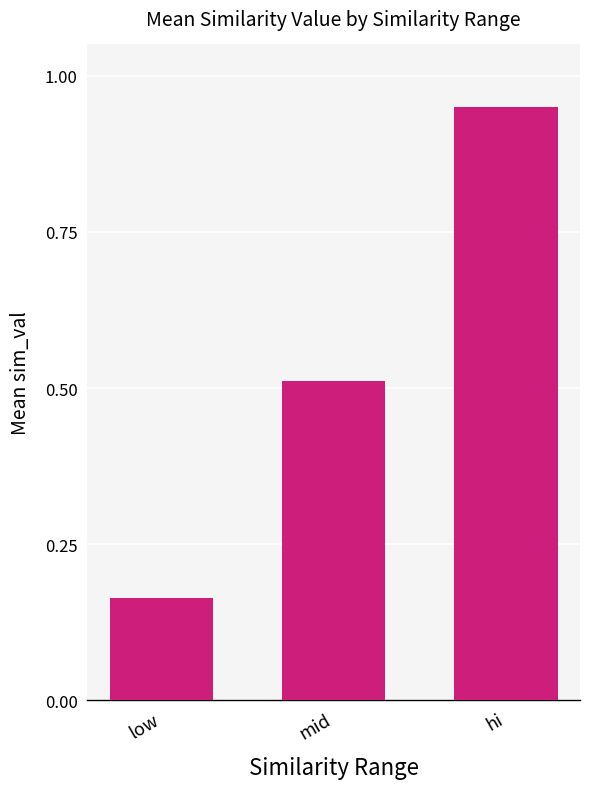

Which category has the highest value across all series?

hi